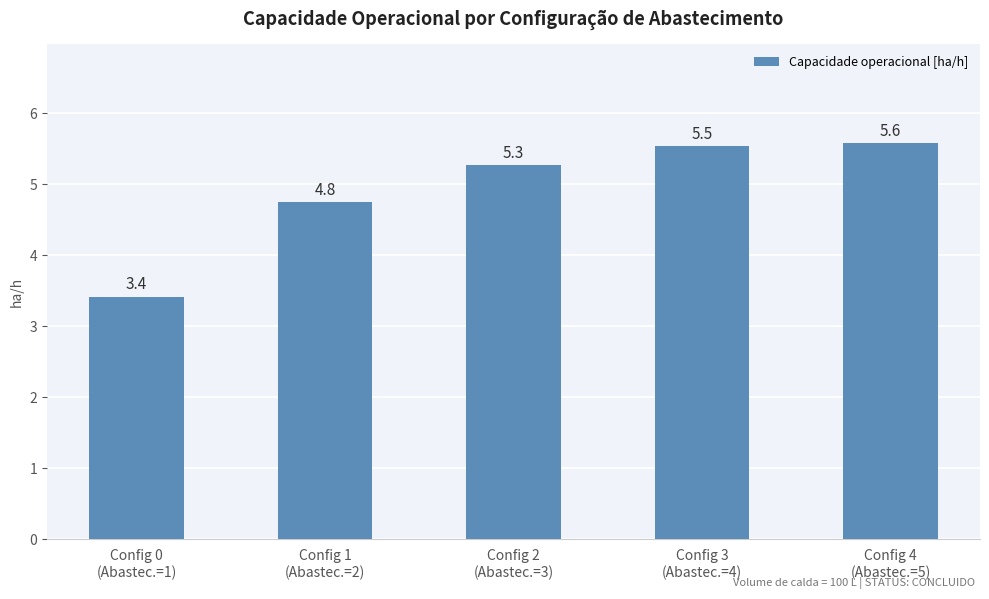

What value does the data have at Config 2
(Abastec.=3)?

5.3